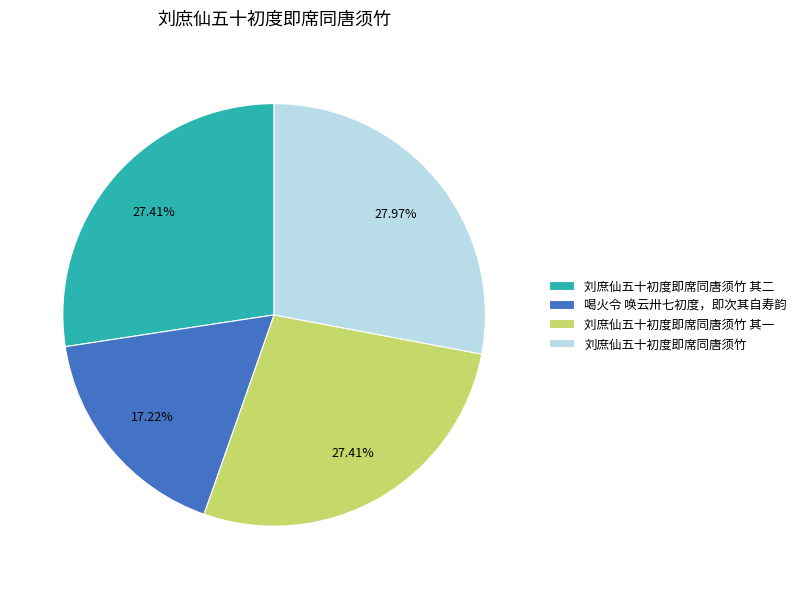

What portion of the pie excludes 刘庶仙五十初度即席同唐须竹 其二?

72.6%